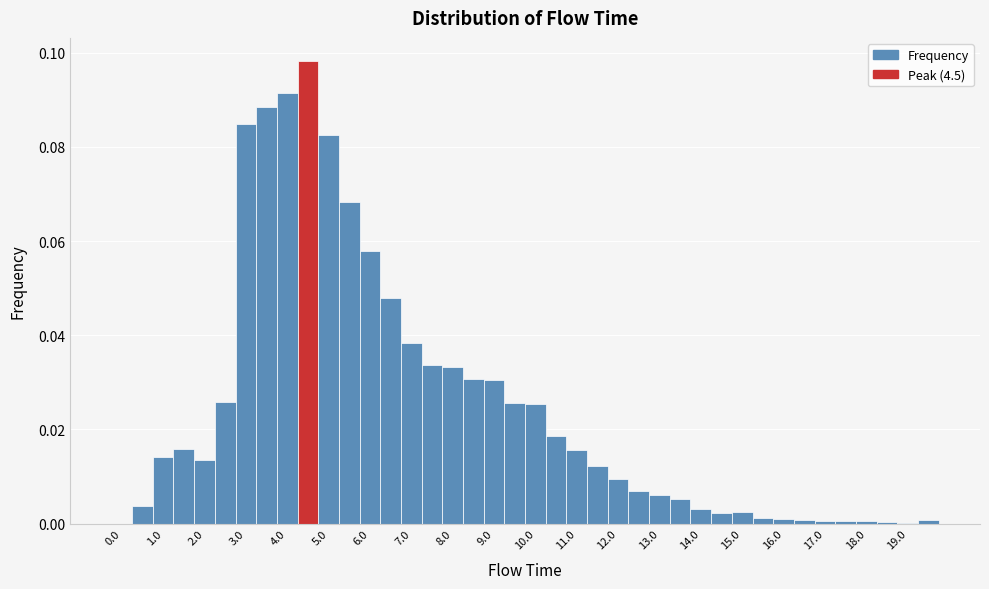

Reading left to right, transcribe this chart: for each bar, give the range it covers on the x-axis and its height. Neither the bar edges nor the heights are printed on the chart, so give them approximately, as read against the axes.

-0.25 to 0.25: 0
0.25 to 0.75: 0.004
0.75 to 1.25: 0.014
1.25 to 1.75: 0.016
1.75 to 2.25: 0.014
2.25 to 2.75: 0.026
2.75 to 3.25: 0.084
3.25 to 3.75: 0.088
3.75 to 4.25: 0.092
4.25 to 4.75: 0.098
4.75 to 5.25: 0.082
5.25 to 5.75: 0.068
5.75 to 6.25: 0.058
6.25 to 6.75: 0.048
6.75 to 7.25: 0.038
7.25 to 7.75: 0.034
7.75 to 8.25: 0.034
8.25 to 8.75: 0.030
8.75 to 9.25: 0.030
9.25 to 9.75: 0.026
9.75 to 10.25: 0.026
10.25 to 10.75: 0.018
10.75 to 11.25: 0.016
11.25 to 11.75: 0.012
11.75 to 12.25: 0.010
12.25 to 12.75: 0.006
12.75 to 13.25: 0.006
13.25 to 13.75: 0.006
13.75 to 14.25: 0.004
14.25 to 14.75: 0.002
14.75 to 15.25: 0.002
15.25 to 15.75: under 0.002
15.75 to 16.25: under 0.002
16.25 to 16.75: under 0.002
16.75 to 17.25: under 0.002
17.25 to 17.75: under 0.002
17.75 to 18.25: under 0.002
18.25 to 18.75: under 0.002
18.75 to 19.25: under 0.002
19.25 to 19.75: under 0.002